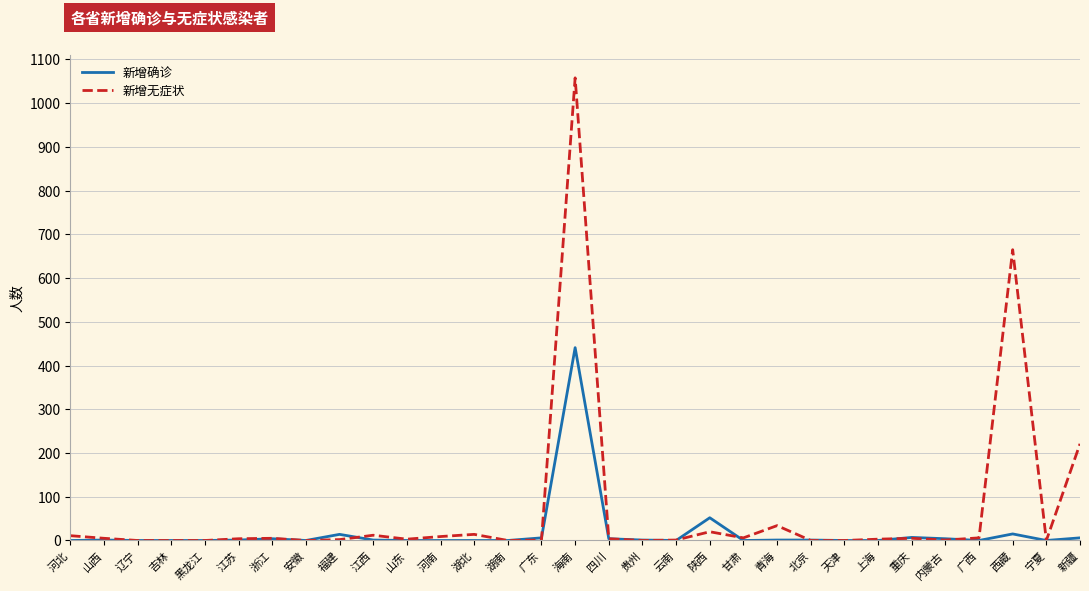

At which category is the sum across all series the highest?

海南